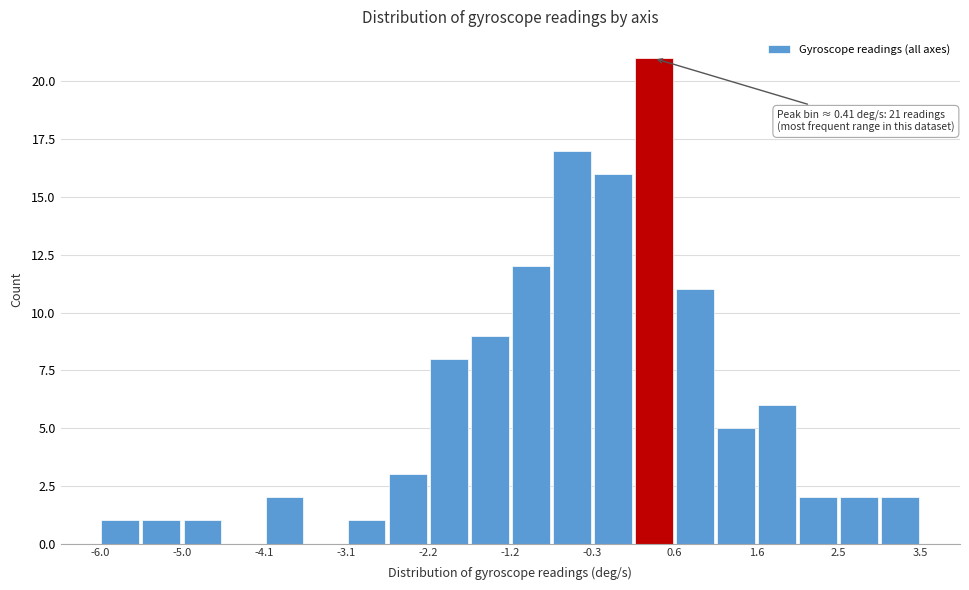

Which range on the x-axis has the tallest bar?

0.2 to 0.6